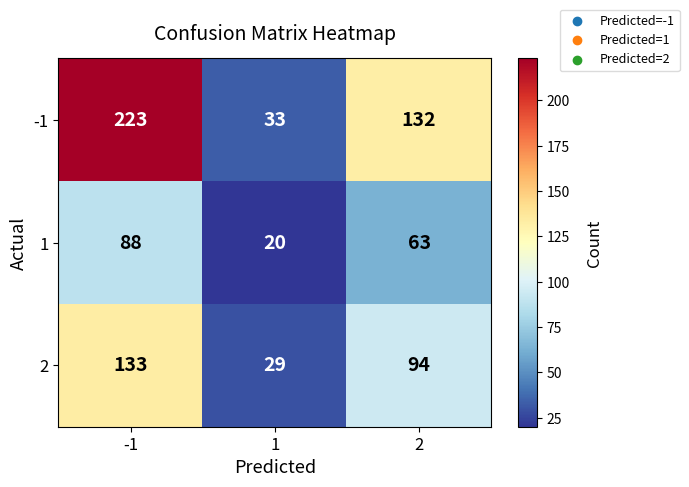

What is the spread (max minus min) of values at -1?

135